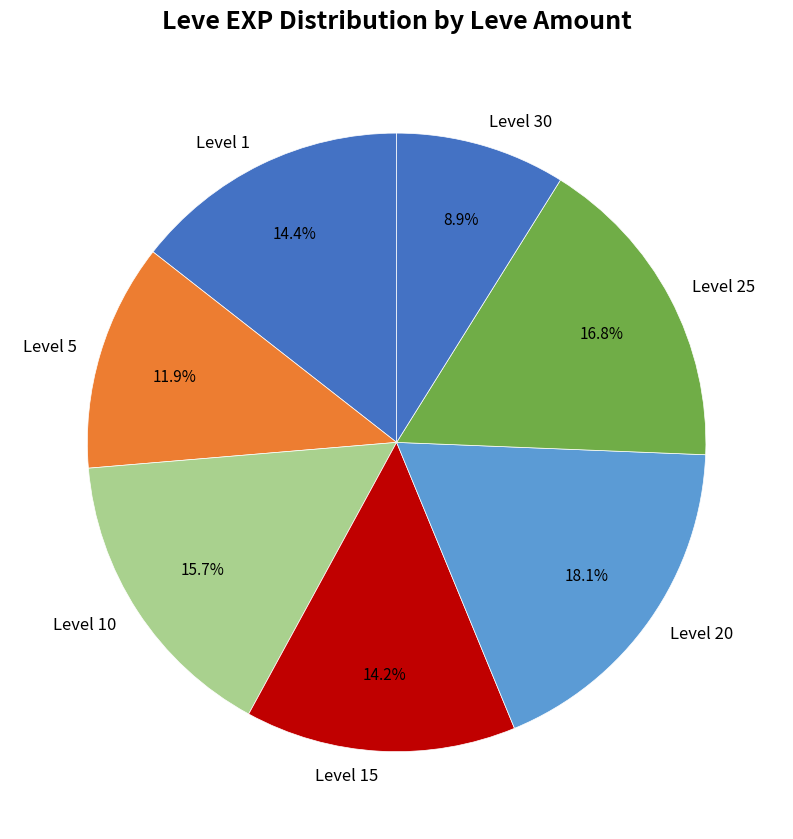

Which category has the biggest portion of the pie?

Level 20